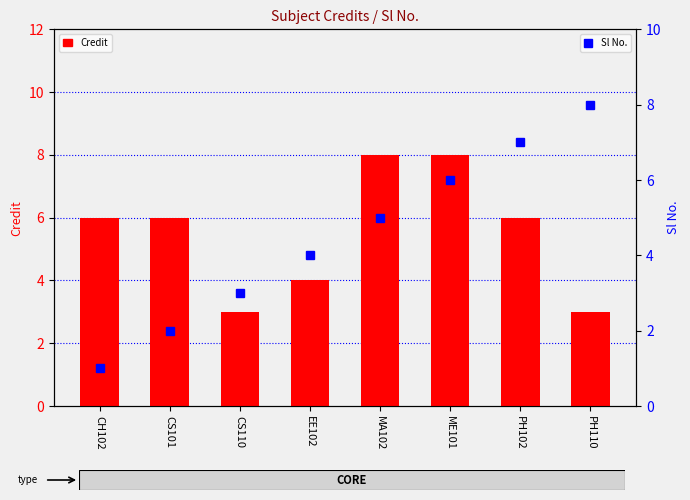

What are all the series names shown in the legend?

Credit, Sl No.